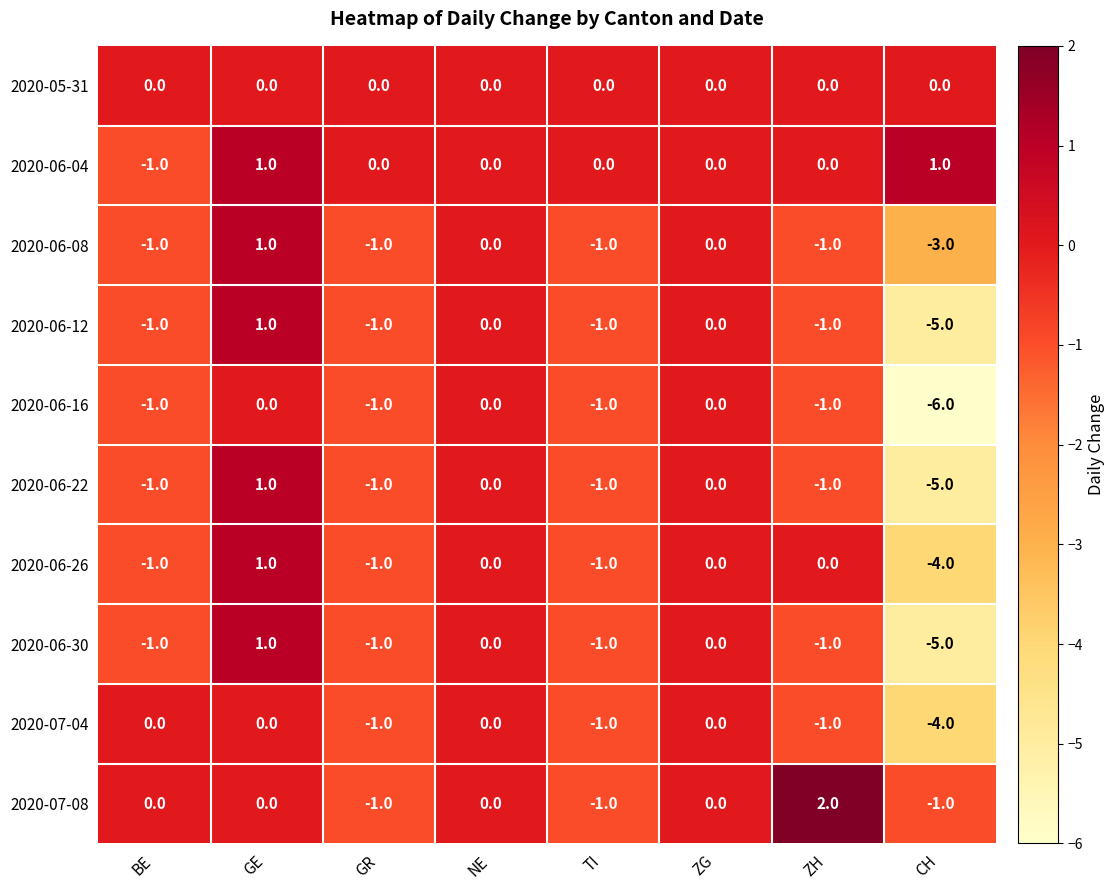

What is the maximum value shown in the chart?

2